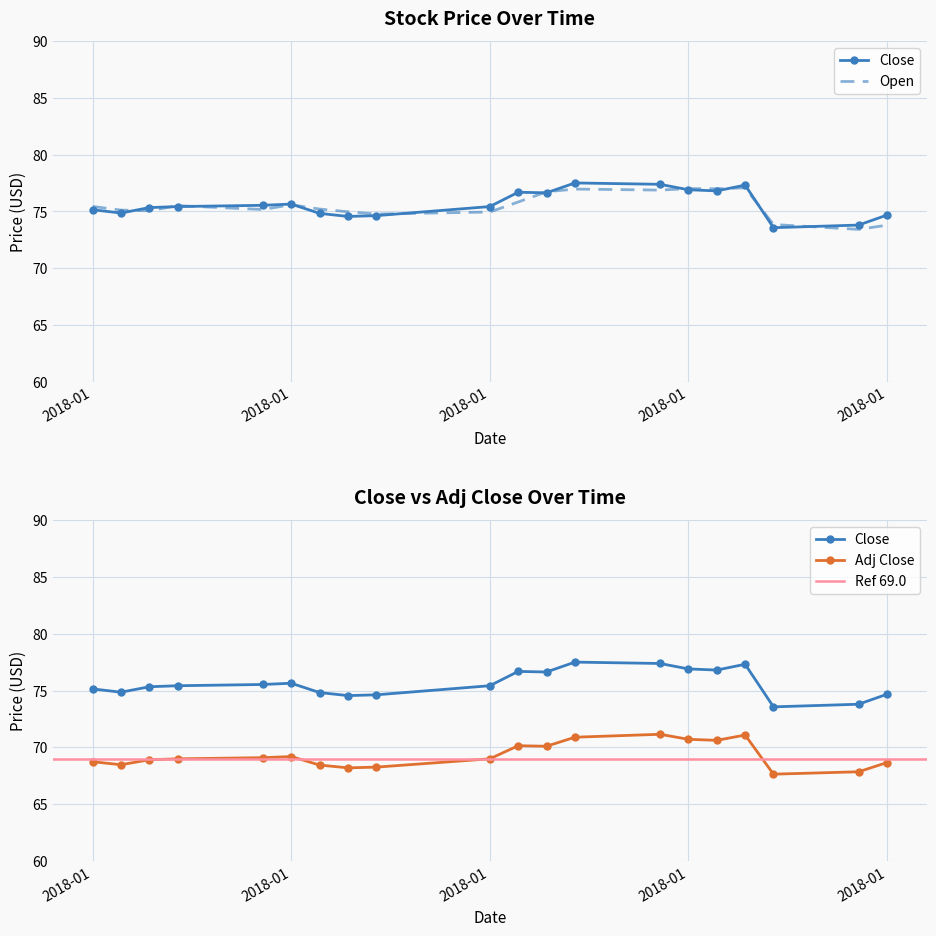

How many interior local valleys does the Close series have?

5